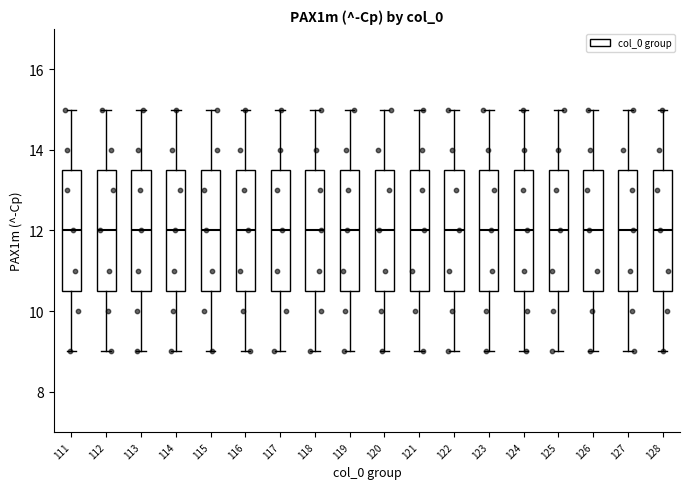

Reading left to right, transcribe this box plot: for each box, give where its median line is, the range the box spans, and where its two whiskers end, as read against the y-axis. The values are not printed on the chart, so give them approximately, as read against the axis.

111: median 12.0, box 10.6 to 13.6, whiskers 9.0 to 15.0
112: median 12.0, box 10.6 to 13.6, whiskers 9.0 to 15.0
113: median 12.0, box 10.6 to 13.6, whiskers 9.0 to 15.0
114: median 12.0, box 10.6 to 13.6, whiskers 9.0 to 15.0
115: median 12.0, box 10.6 to 13.6, whiskers 9.0 to 15.0
116: median 12.0, box 10.6 to 13.6, whiskers 9.0 to 15.0
117: median 12.0, box 10.6 to 13.6, whiskers 9.0 to 15.0
118: median 12.0, box 10.6 to 13.6, whiskers 9.0 to 15.0
119: median 12.0, box 10.6 to 13.6, whiskers 9.0 to 15.0
120: median 12.0, box 10.6 to 13.6, whiskers 9.0 to 15.0
121: median 12.0, box 10.6 to 13.6, whiskers 9.0 to 15.0
122: median 12.0, box 10.6 to 13.6, whiskers 9.0 to 15.0
123: median 12.0, box 10.6 to 13.6, whiskers 9.0 to 15.0
124: median 12.0, box 10.6 to 13.6, whiskers 9.0 to 15.0
125: median 12.0, box 10.6 to 13.6, whiskers 9.0 to 15.0
126: median 12.0, box 10.6 to 13.6, whiskers 9.0 to 15.0
127: median 12.0, box 10.6 to 13.6, whiskers 9.0 to 15.0
128: median 12.0, box 10.6 to 13.6, whiskers 9.0 to 15.0